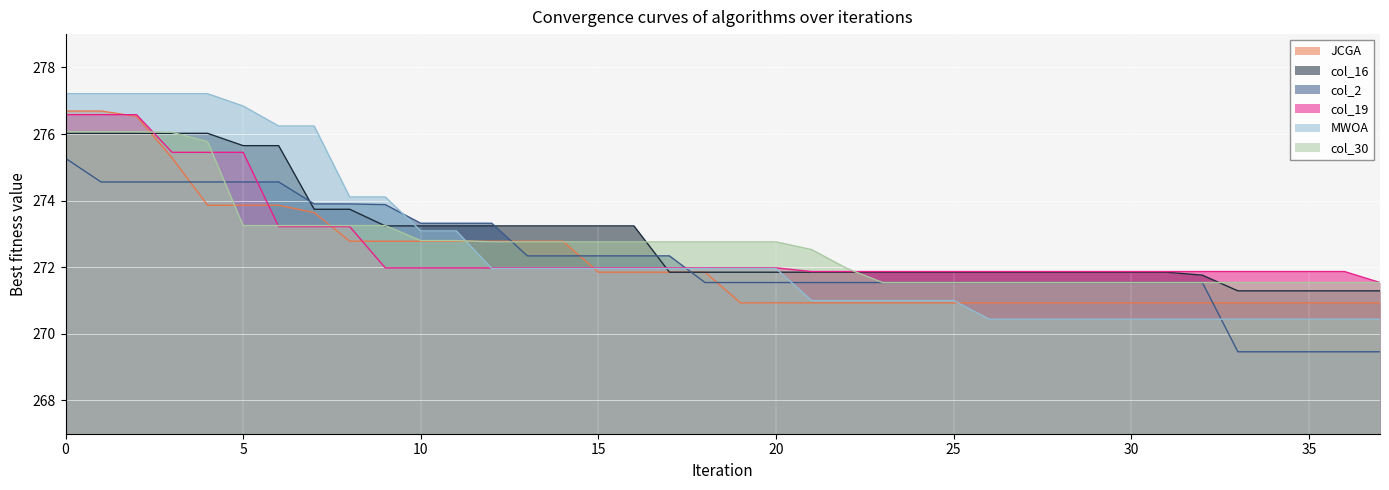

List the series in order of their peak value, highest first.

MWOA, JCGA, col_19, col_30, col_16, col_2